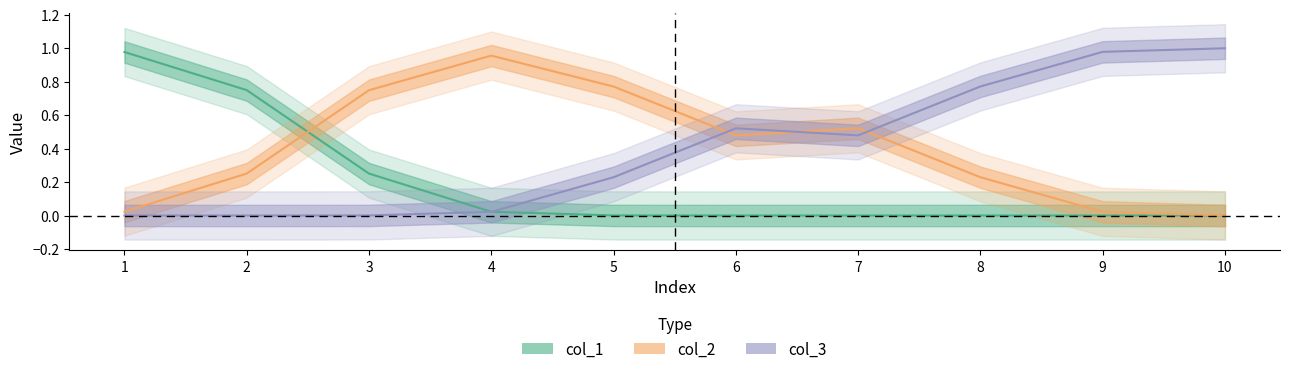

The col_2 series shows 0.0 at 9. True or false?

True